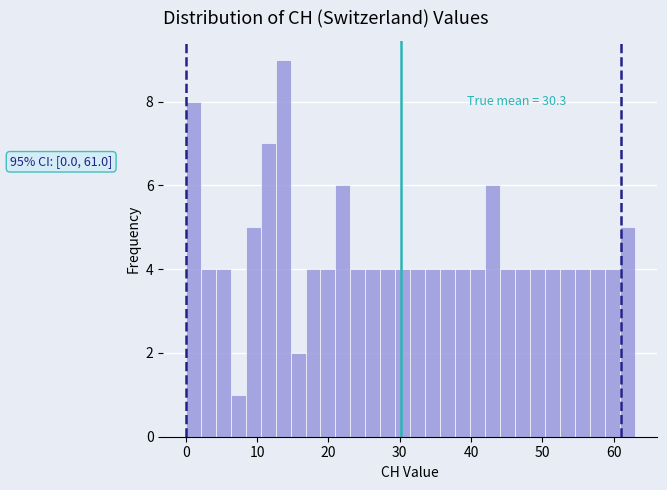

Around what value on the x-axis is the tallest bar? Give the approximate position of its centre, as read against the axis.

14